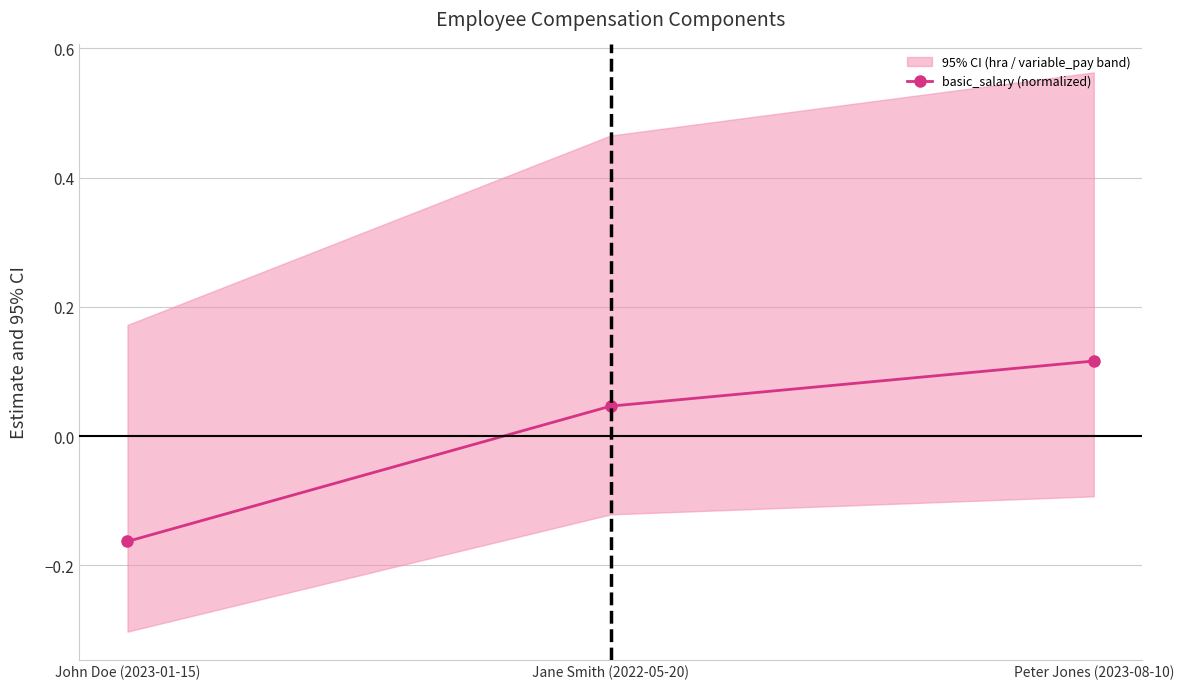

What is the difference between the values at John Doe (2023-01-15) and Peter Jones (2023-08-10)?

0.3